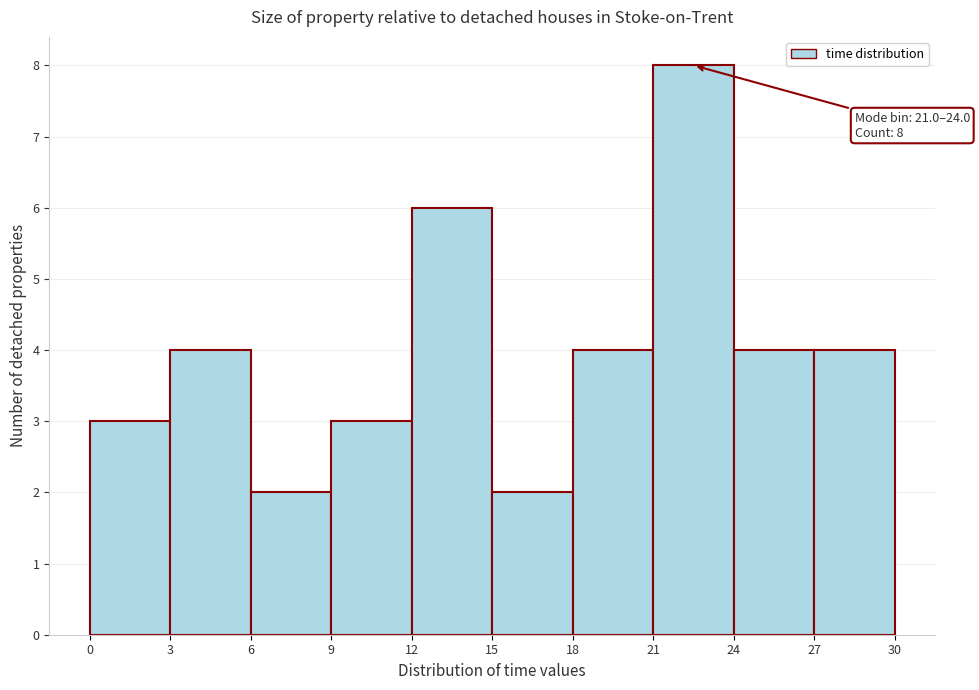

Over which range of the x-axis is the bar tallest?

21 to 24